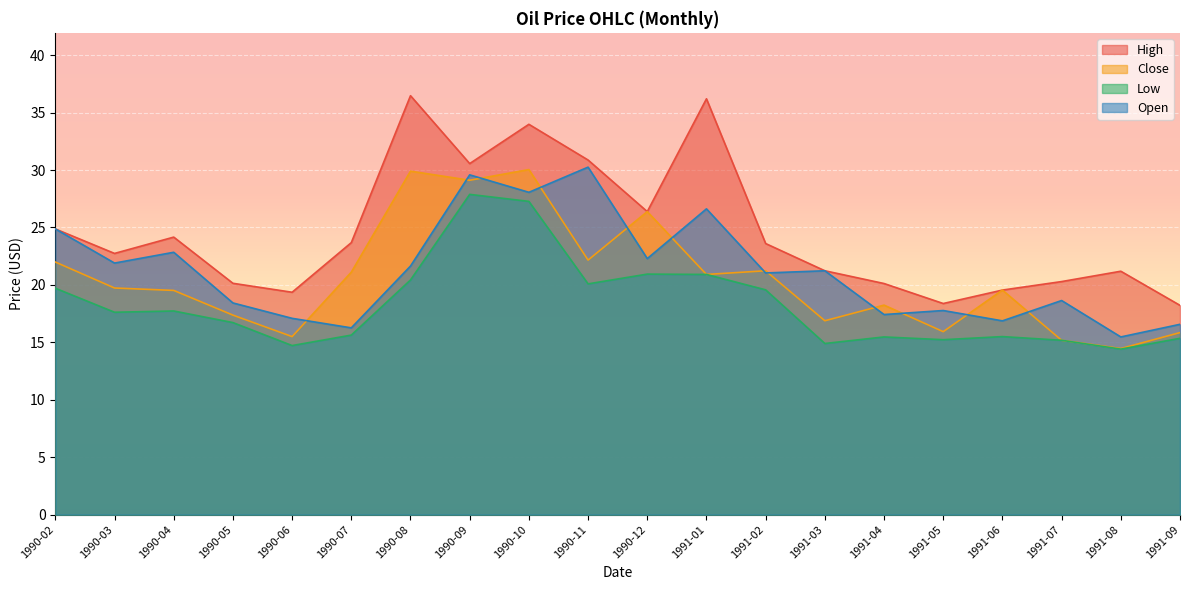

List the series in order of their peak value, highest first.

High, Open, Close, Low